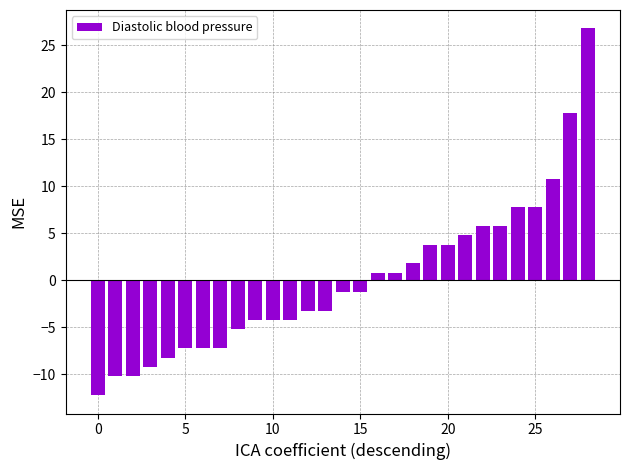

What is the value of the 19th bar from the left?

1.8